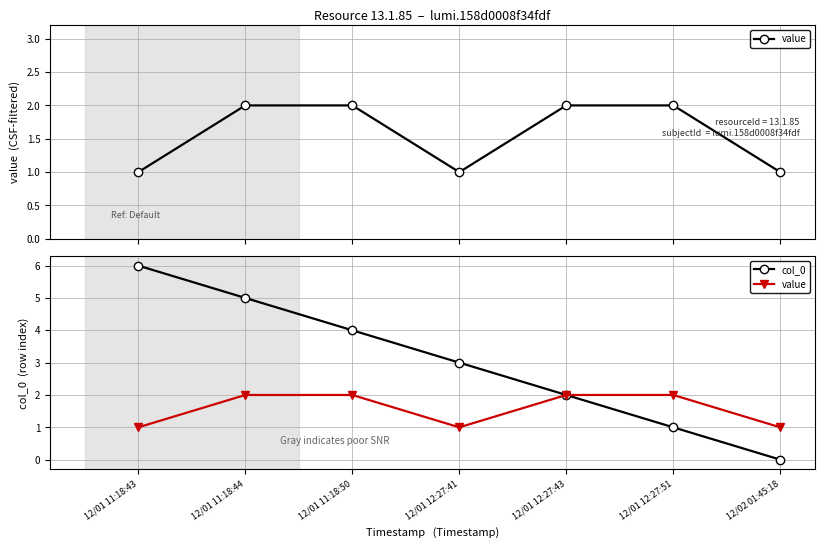

True or false: value and col_0 cross at least once.

False